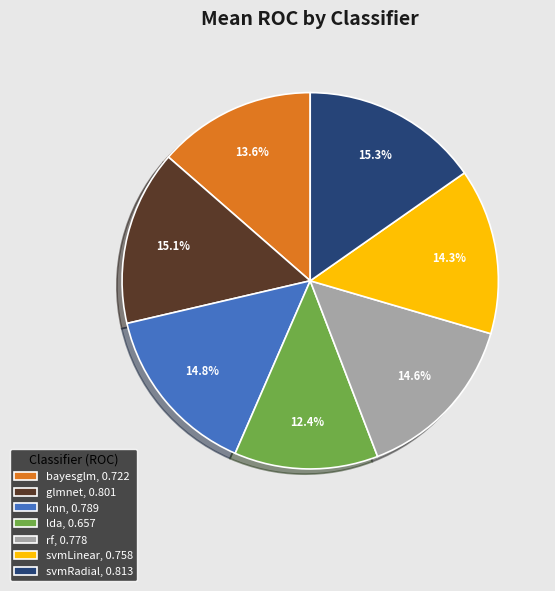

Is svmRadial the majority of the pie?

No